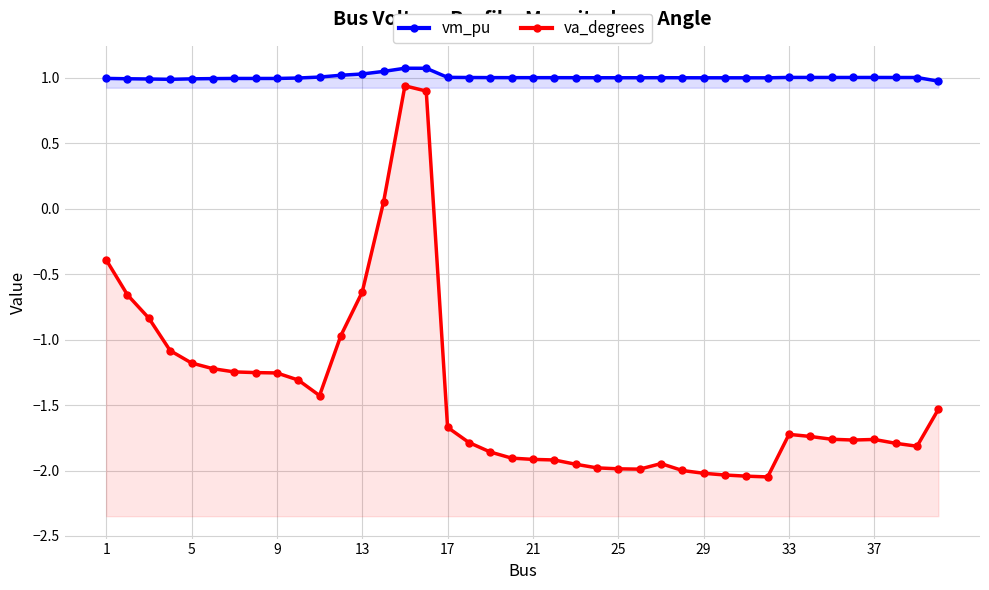

True or false: va_degrees and vm_pu intersect in this chart.

False